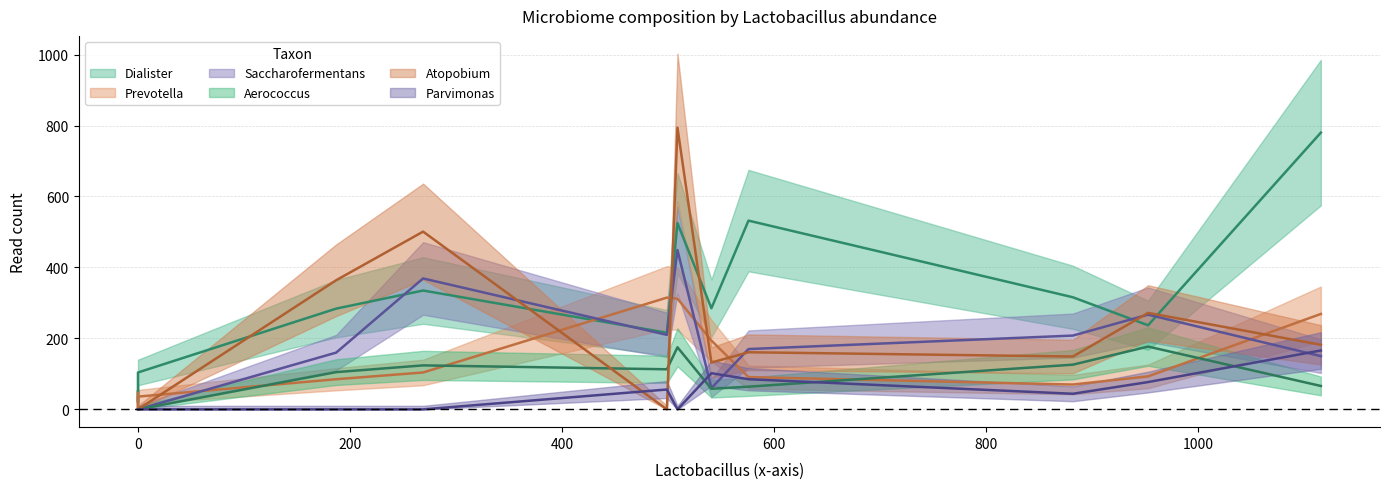

What is the average value of the Saccharofermentans series?

170